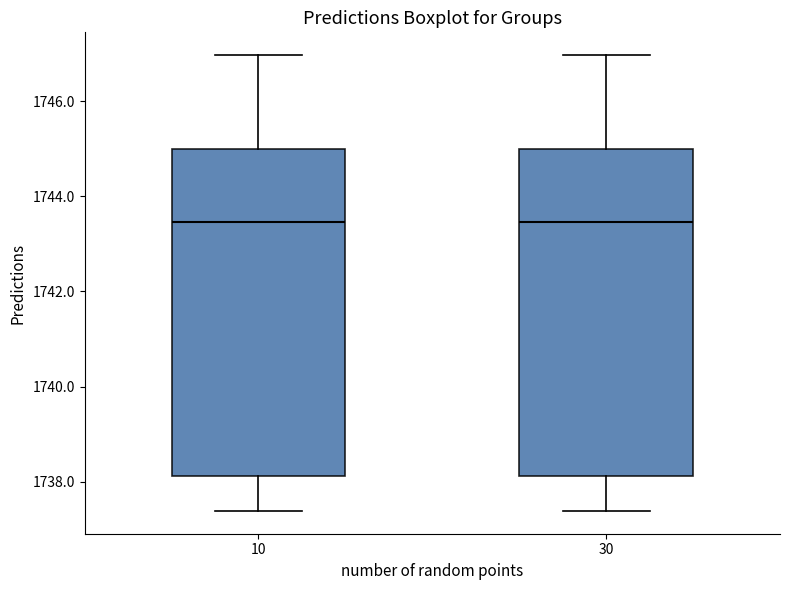

Reading left to right, transcribe this box plot: for each box, give where its median line is, the range the box spans, and where its two whiskers end, as read against the y-axis. The values are not printed on the chart, so give them approximately, as read against the axis.

10: median 1743.4, box 1738.2 to 1745.0, whiskers 1737.4 to 1747.0
30: median 1743.4, box 1738.2 to 1745.0, whiskers 1737.4 to 1747.0